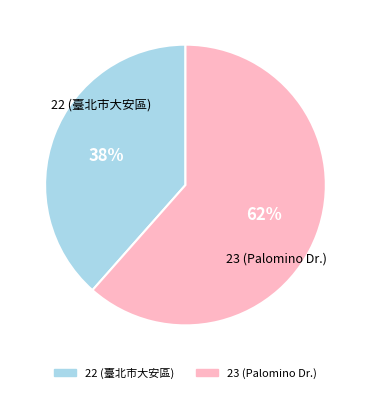

What is the largest slice in the pie chart?

23